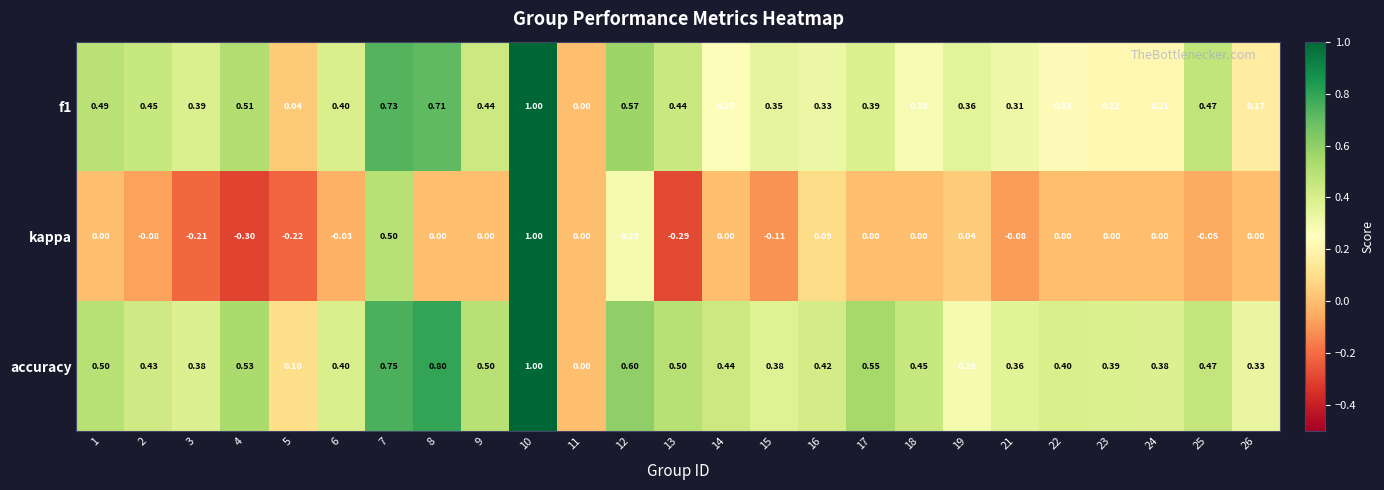

Is the value of accuracy at 17 greater than the value of f1 at 10?

No